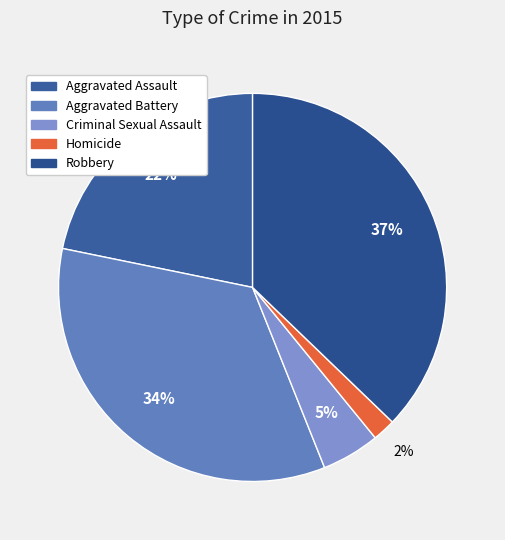

To the nearest percent, what is the average slice percentage?

20%